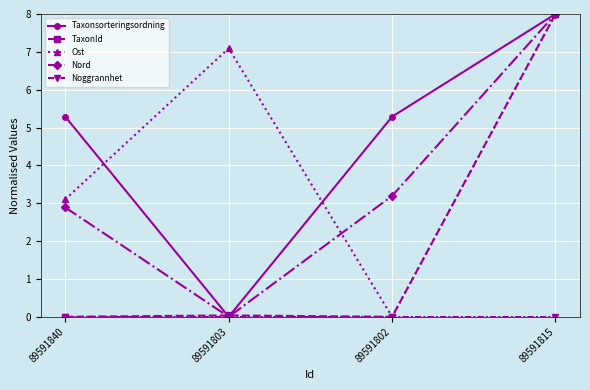

Between 89591840 and 89591815, which series saw the biggest shift?

TaxonId